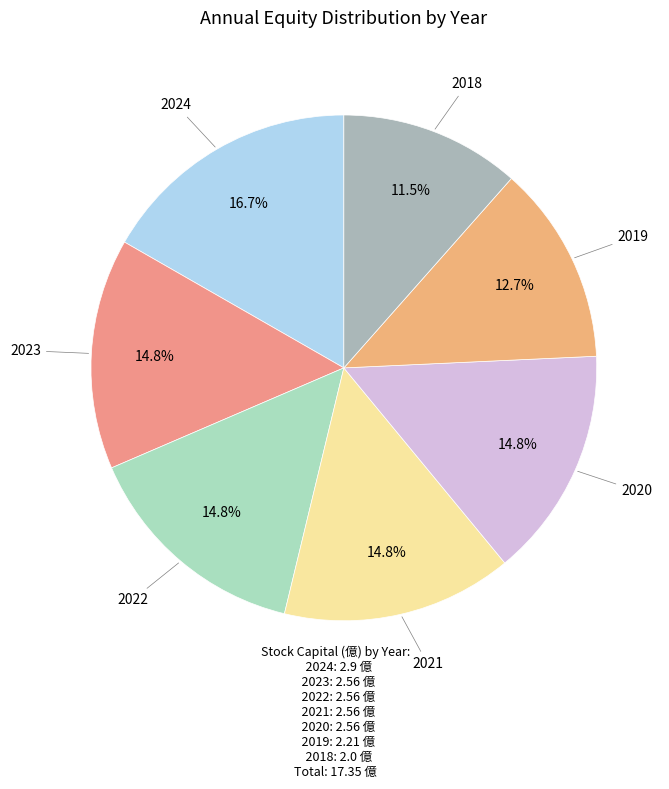

How many slices are in this pie chart?

7